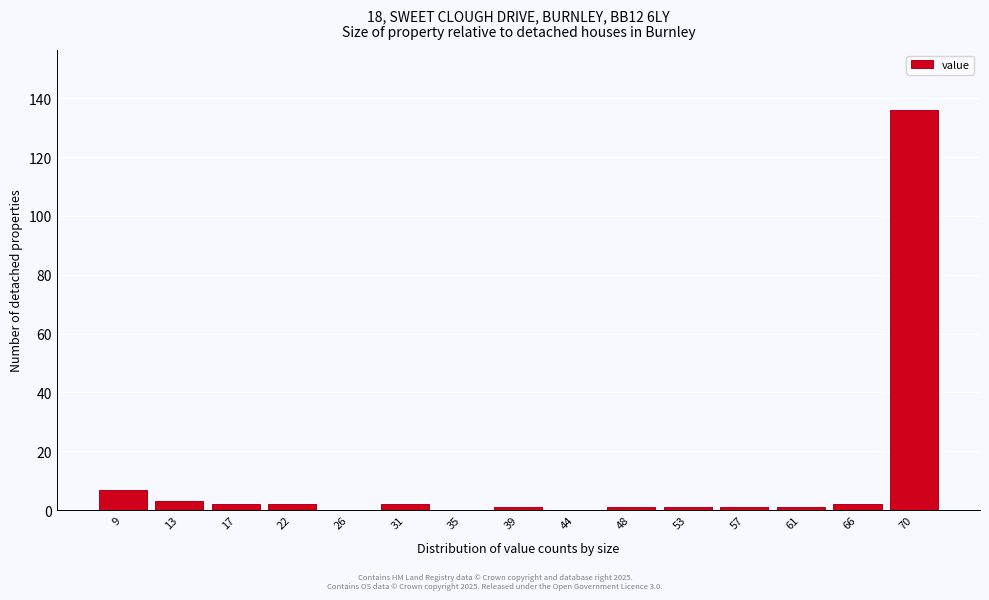

Reading left to right, list all the values displayed in this chart.

9=7	13=3	17=2	22=2	26=0	31=2	35=0	39=1	44=0	48=1	53=1	57=1	61=1	66=2	70=136